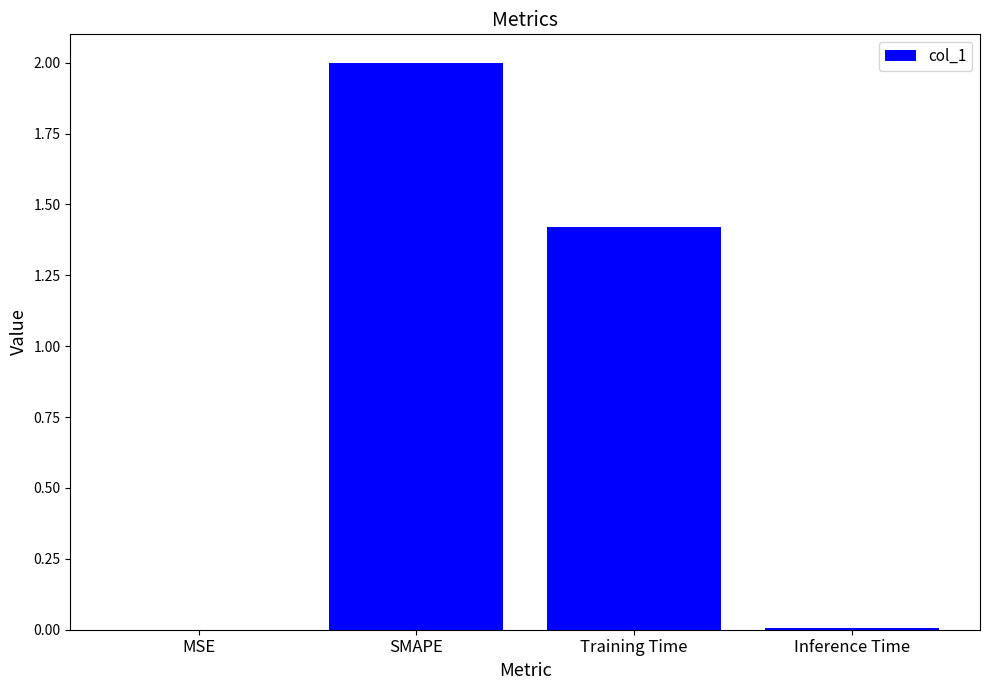

What is the sum of all values?

3.4